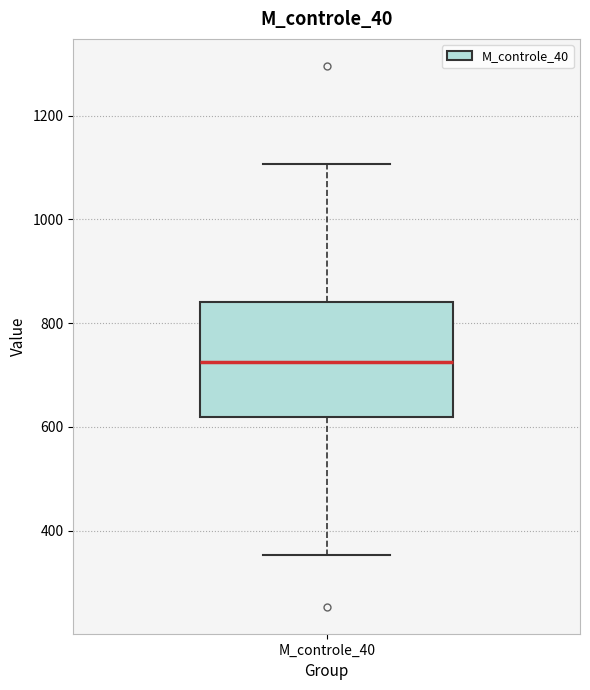

Transcribe this box plot: give where the median line is, the range the box spans, and where the two whiskers end, as read against the y-axis. The values are not printed on the chart, so give them approximately, as read against the axis.

median 720, box 620 to 840, whiskers 360 to 1100